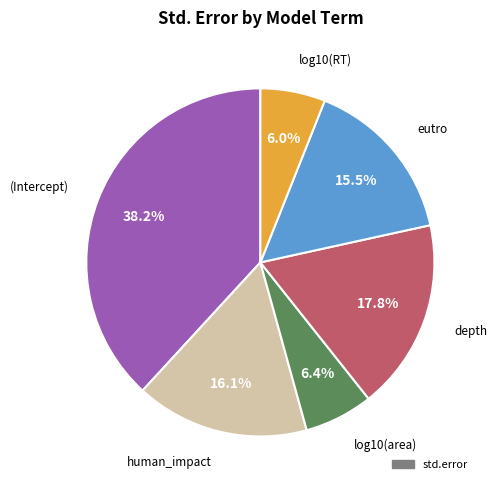

To the nearest percent, what is the difference between the largest and smallest slice percentages?

32%